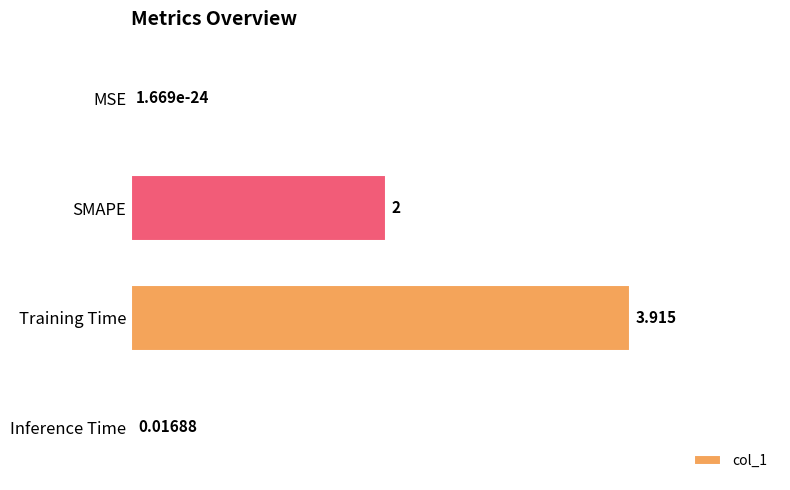

At which label is the value closest to 1?

Inference Time